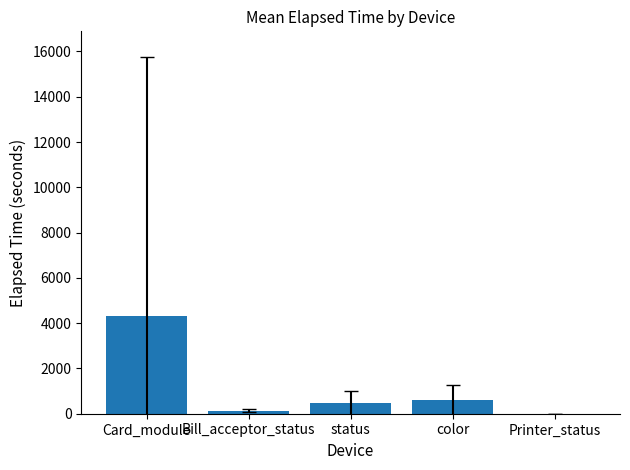

What is the sum of all values?

5495.2